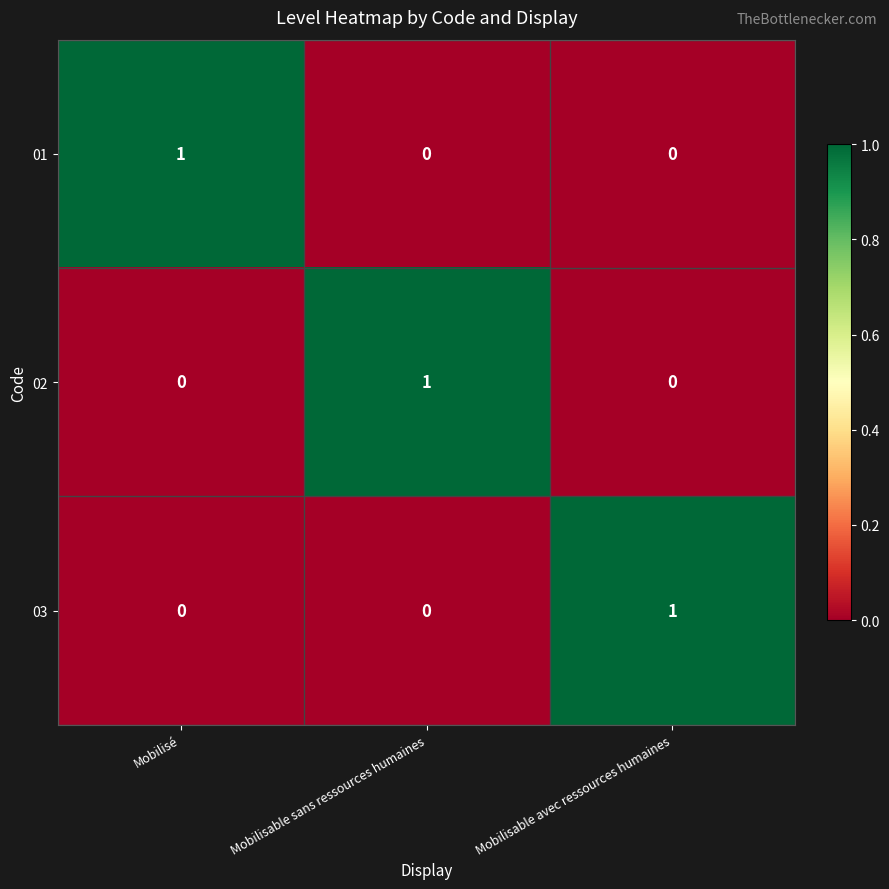

At how many categories does at least one series exceed 0?

3